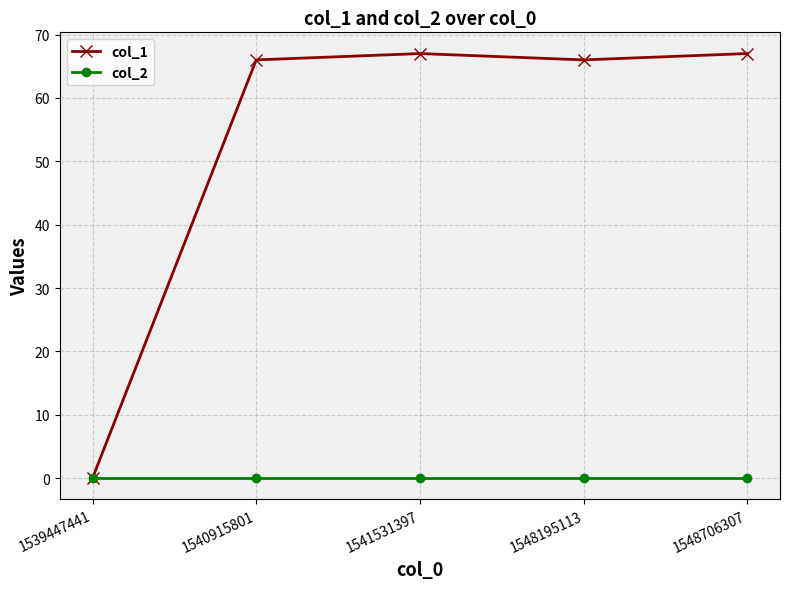

Rank the series by their maximum value, from lowest to highest.

col_2, col_1